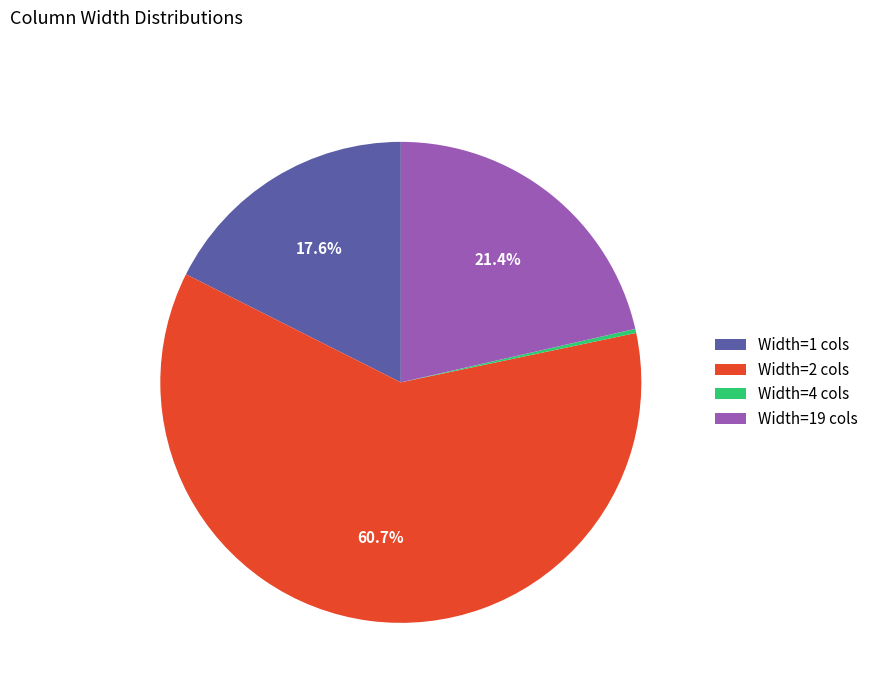

Approximately how many times larger is the value at Width=2 cols compared to Width=19 cols?

2.8